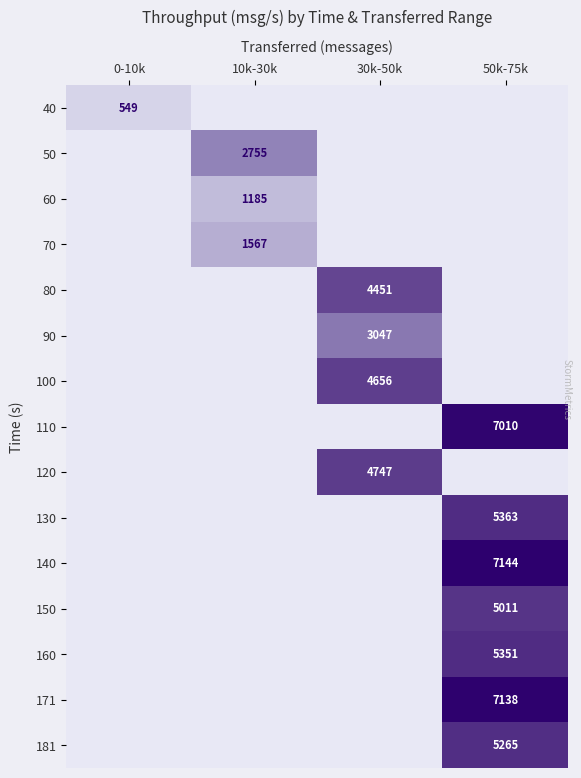

How many positive values does the 130 series have?

1